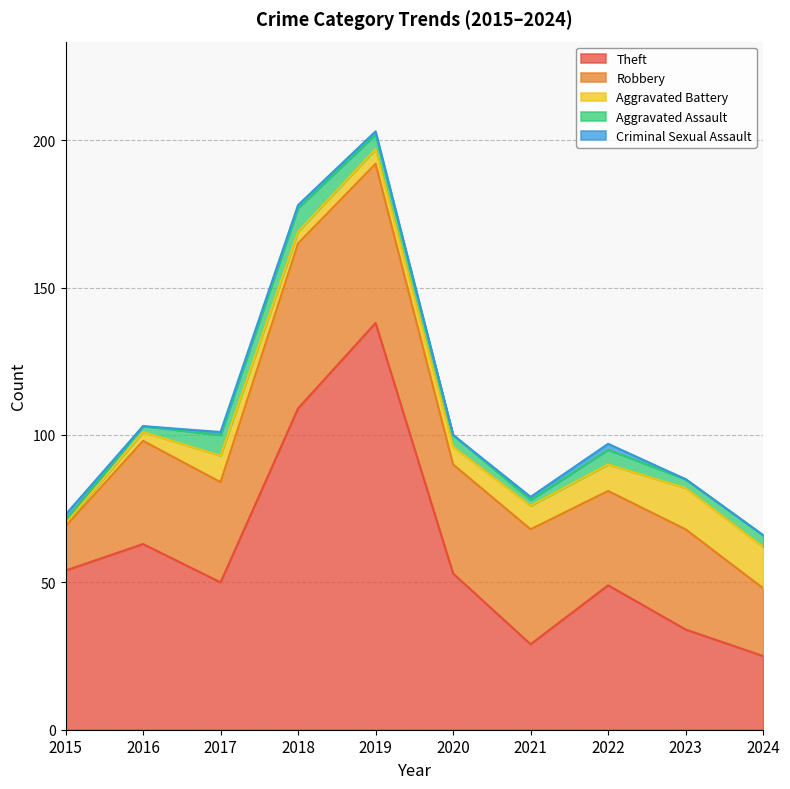

What is the value of the Criminal Sexual Assault point at the 8th from the left?

2